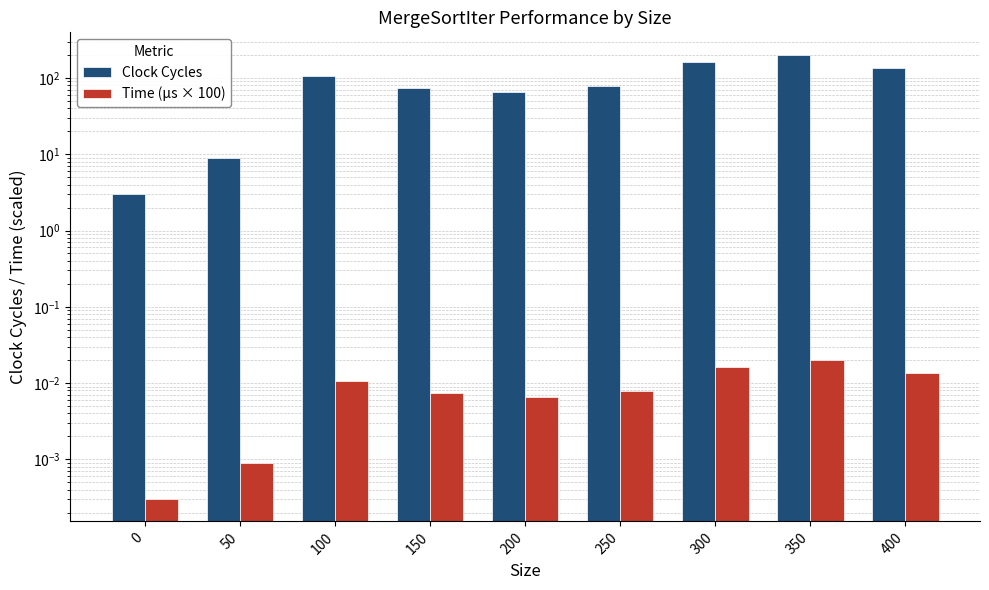

Between 150 and 350, which is larger?

350